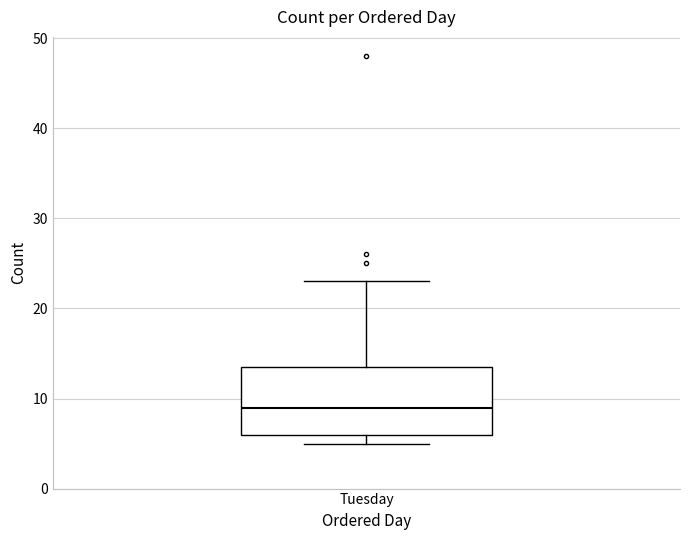

Transcribe this box plot: give where the median line is, the range the box spans, and where the two whiskers end, as read against the y-axis. The values are not printed on the chart, so give them approximately, as read against the axis.

median 9, box 6 to 14, whiskers 5 to 23